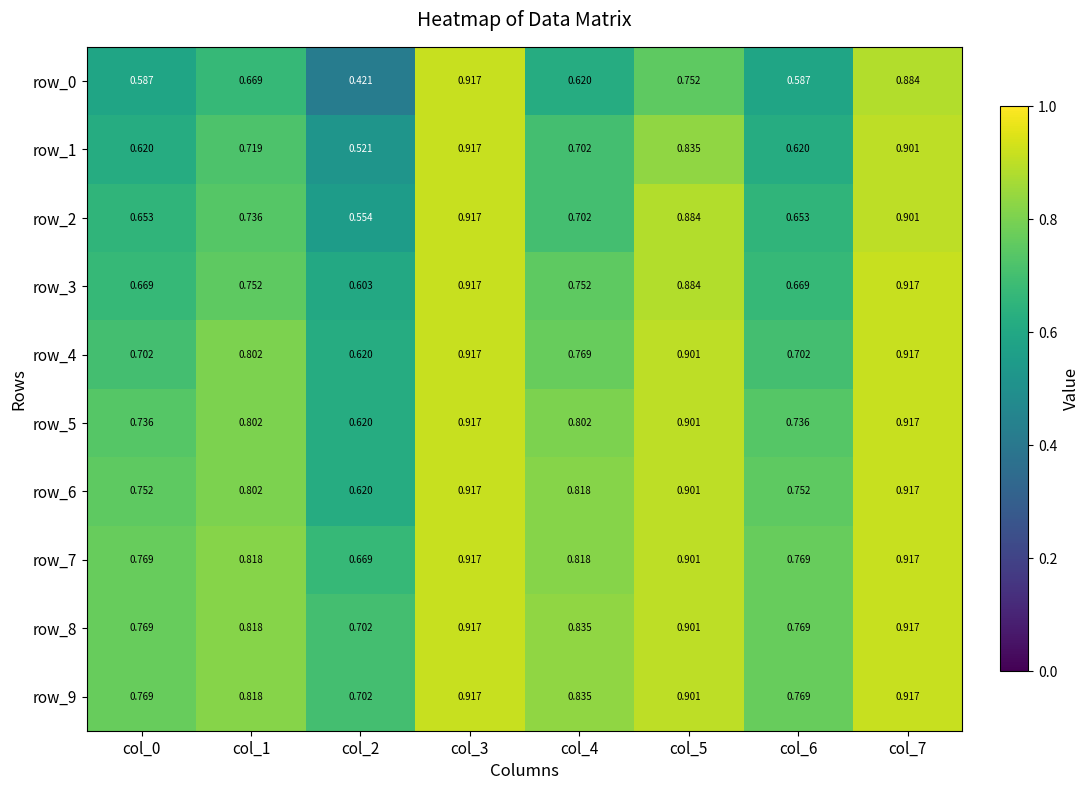

Count the row_5 values in the range 0 to 1.

8